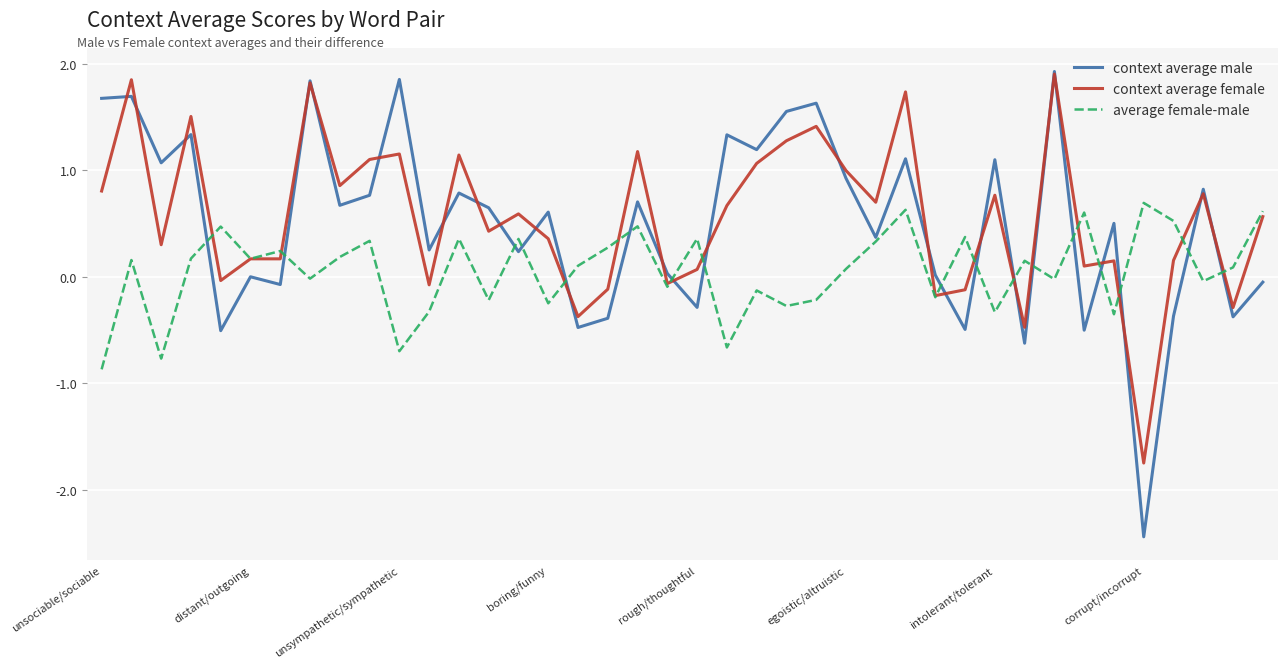

What is the highest value of the average female-male series?

0.7